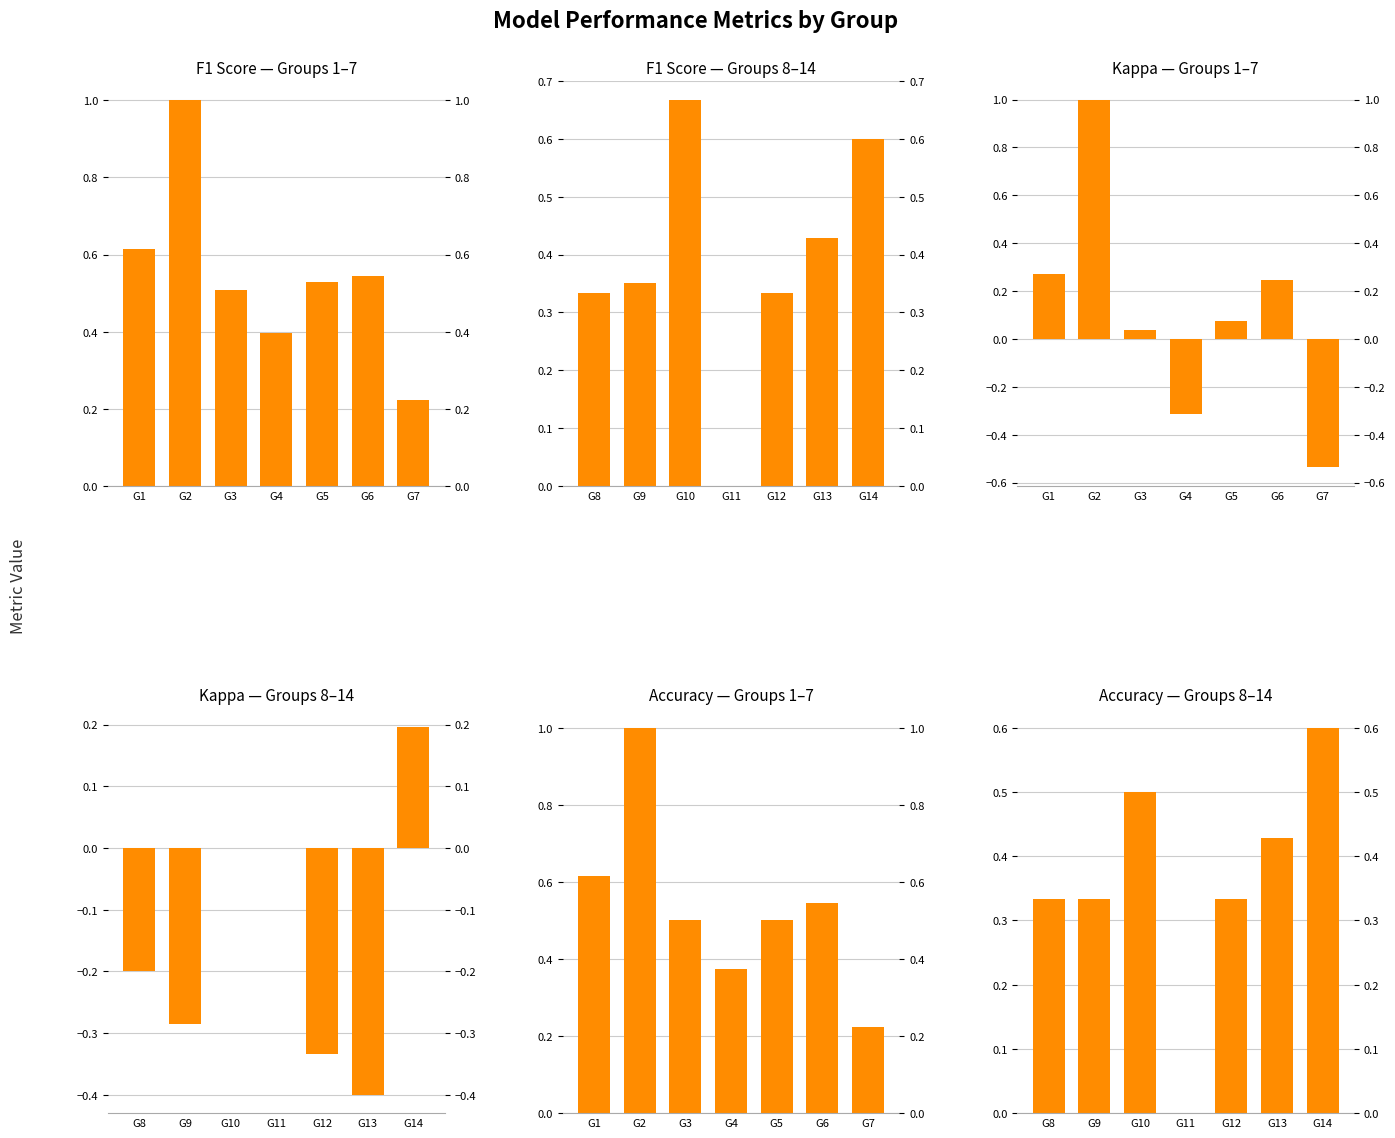

How many values in Accuracy — Groups 8–14 are above zero?

6